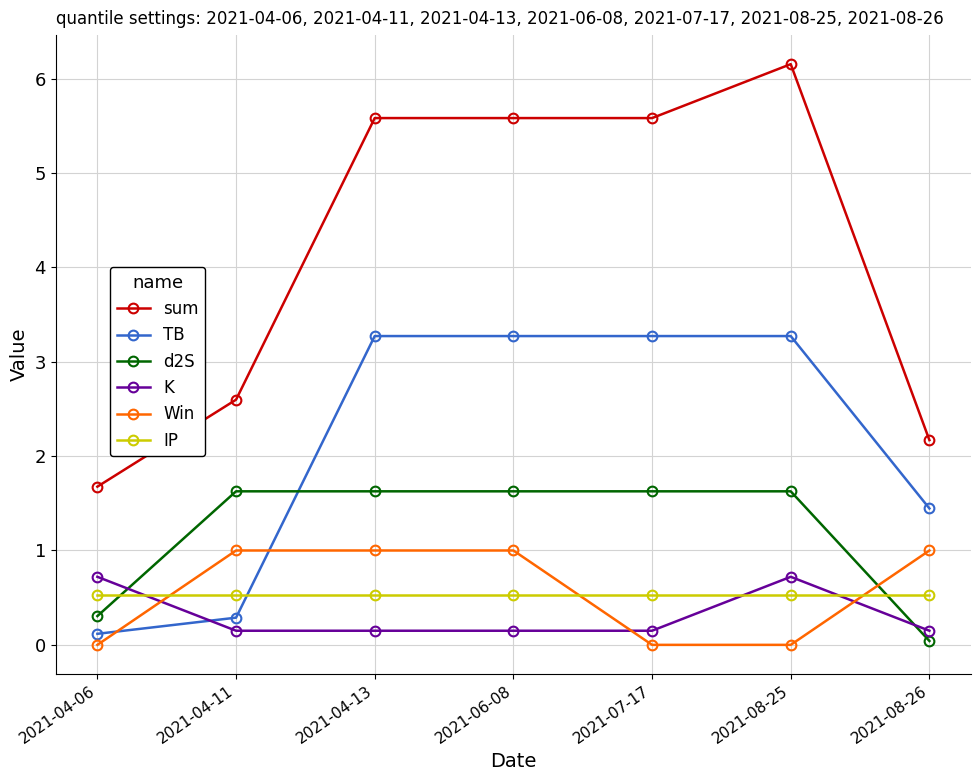

Is it true that sum equals 1.7 at 2021-04-06?

True